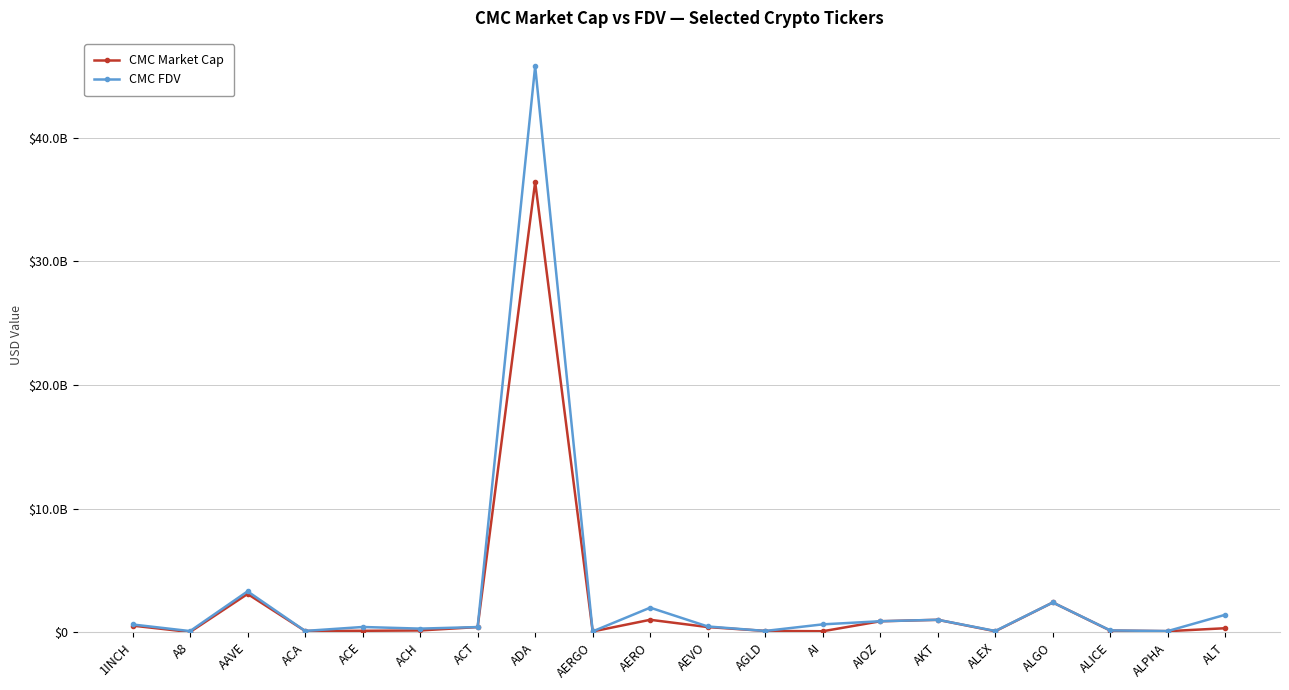

What are all the series names shown in the legend?

CMC Market Cap, CMC FDV